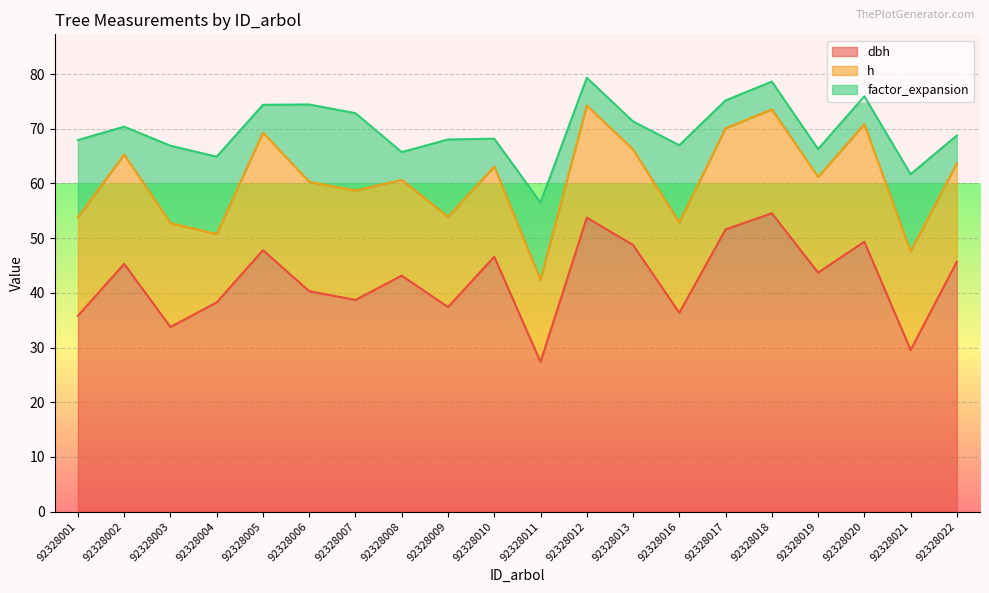

At which category does dbh reach its first local peak?

92328002